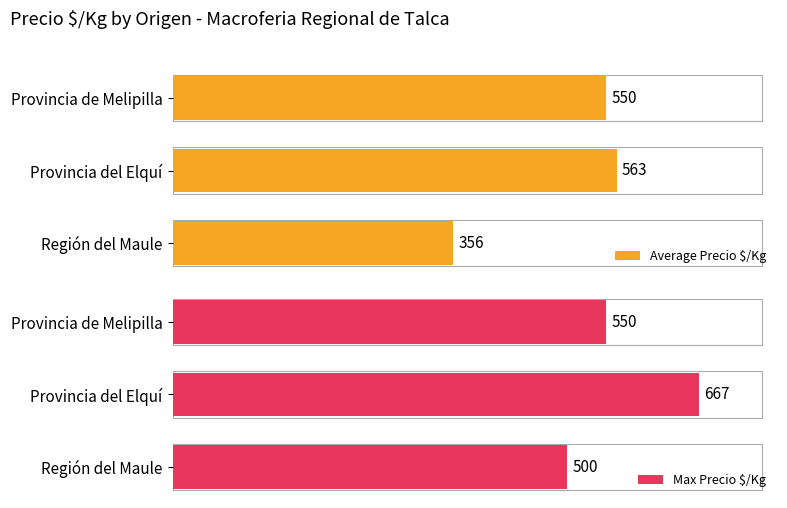

How many bars are there in each group?

2